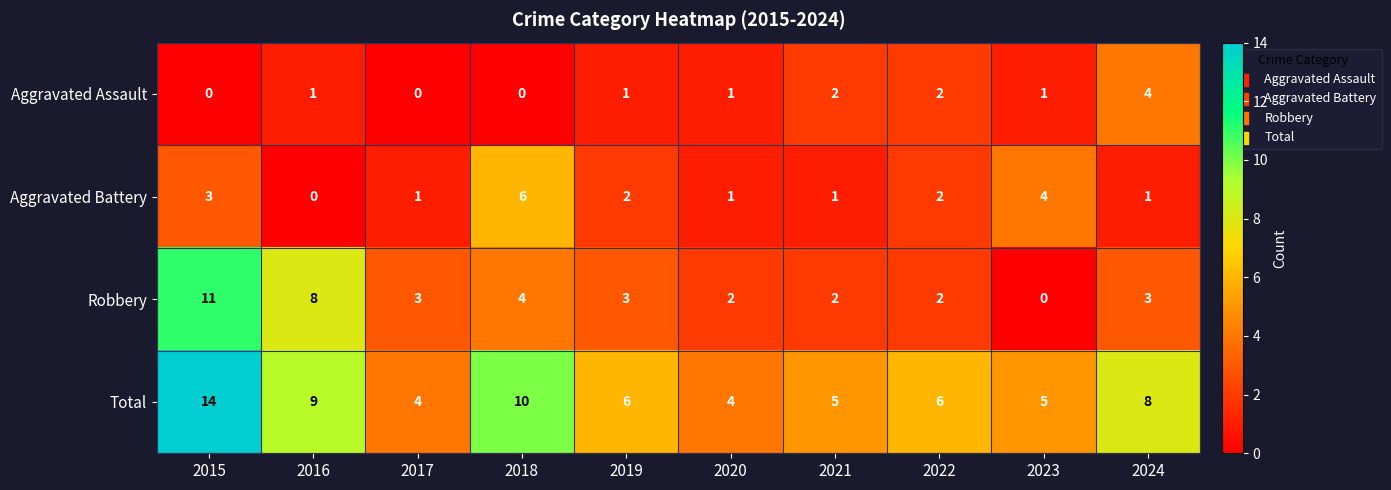

Rank the series at 2017 from highest to lowest value.

Total, Robbery, Aggravated Battery, Aggravated Assault